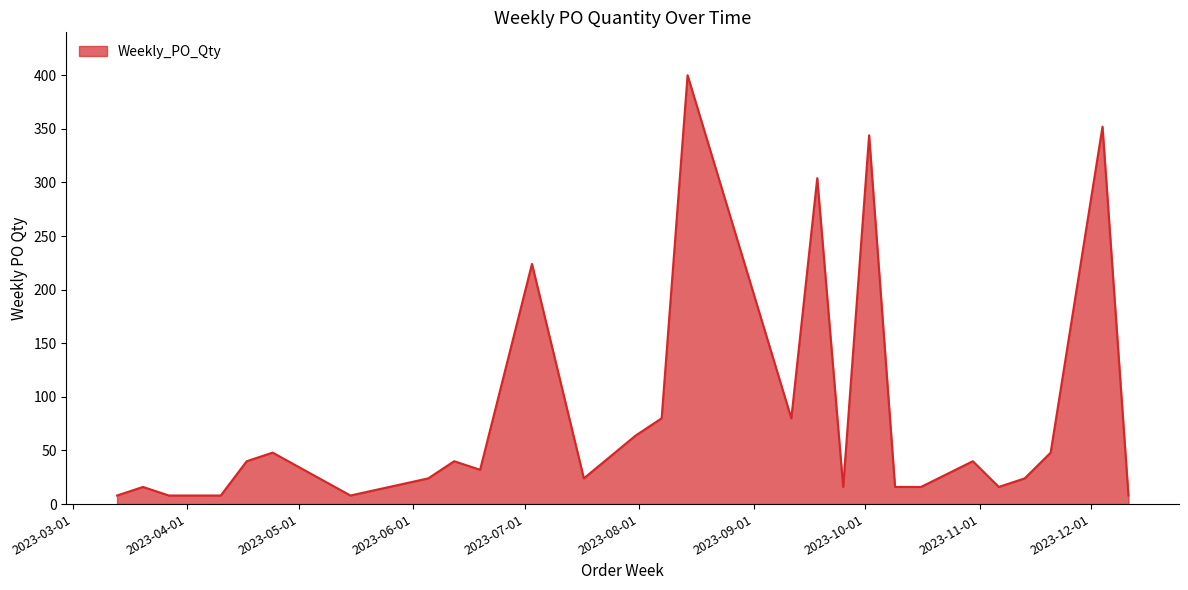

What is the greatest value displayed?

400